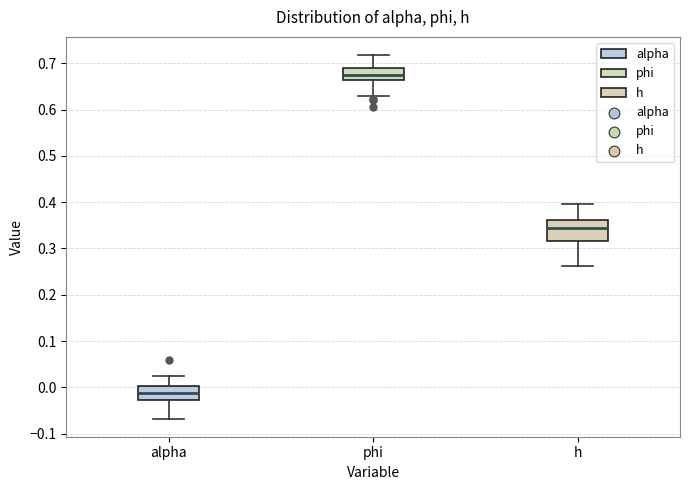

Where does the lower whisker of the box for phi end on the y-axis? The values are not printed on the chart, so give them approximately, as read against the axis.

0.63